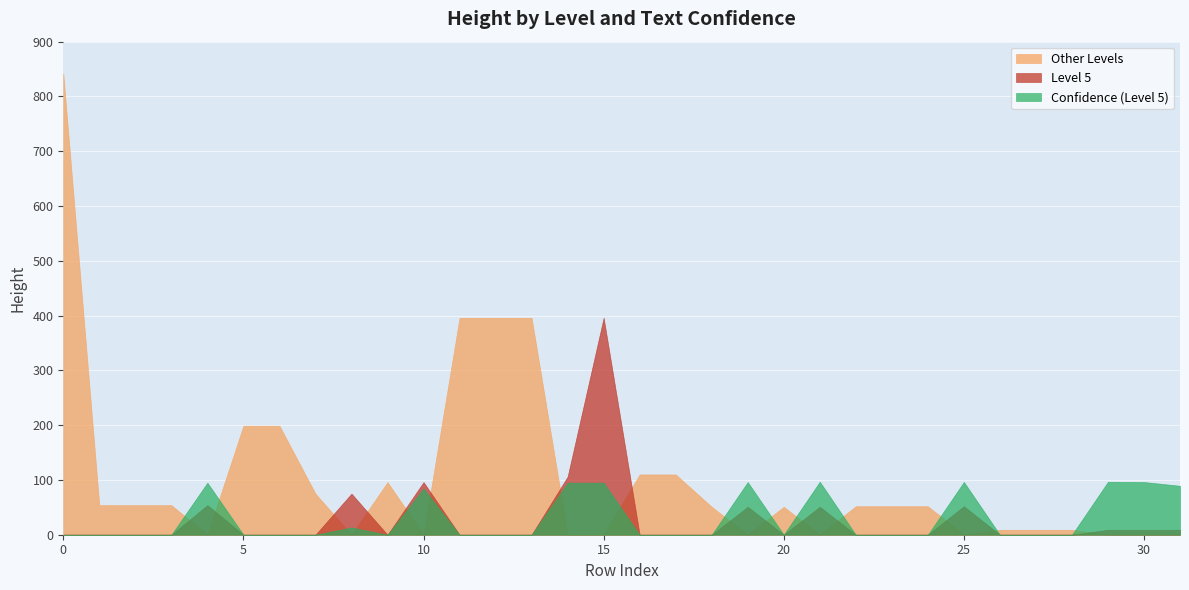

True or false: the data shows 51 at 4.

True